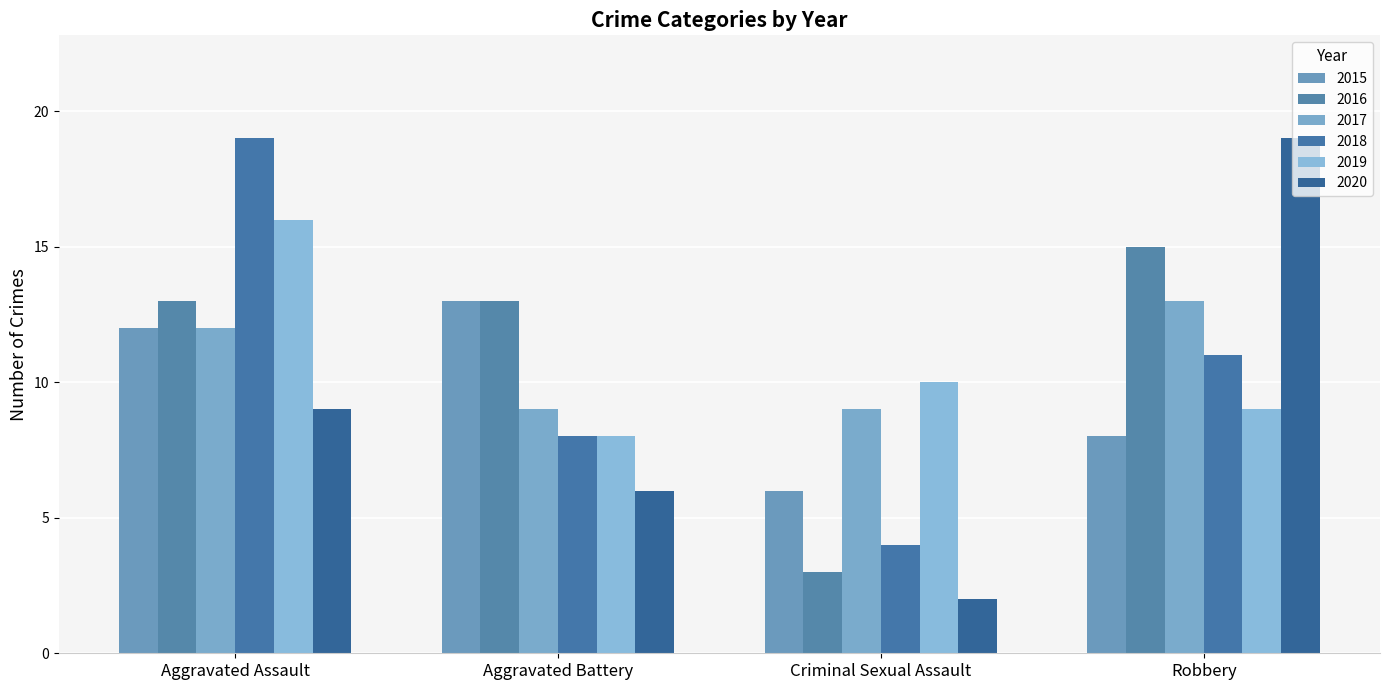

Which has a higher value, Robbery or Aggravated Battery?

Aggravated Battery